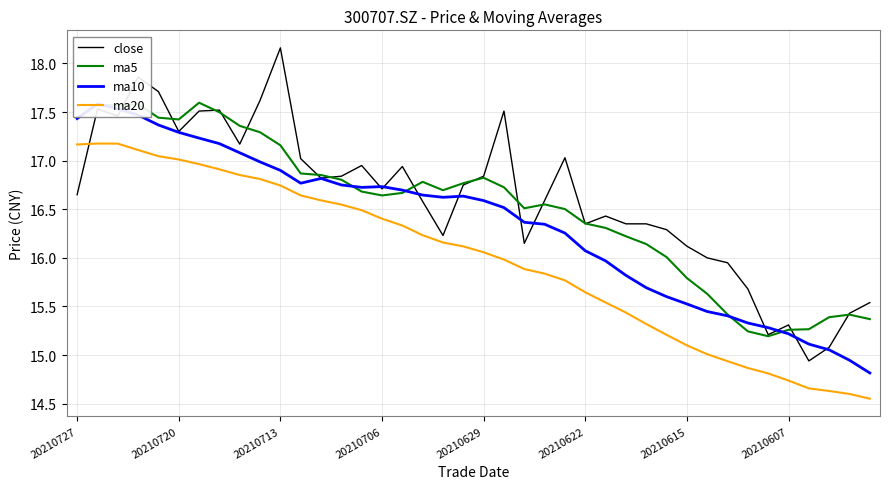

What is the lowest value of the ma10 series?

14.8